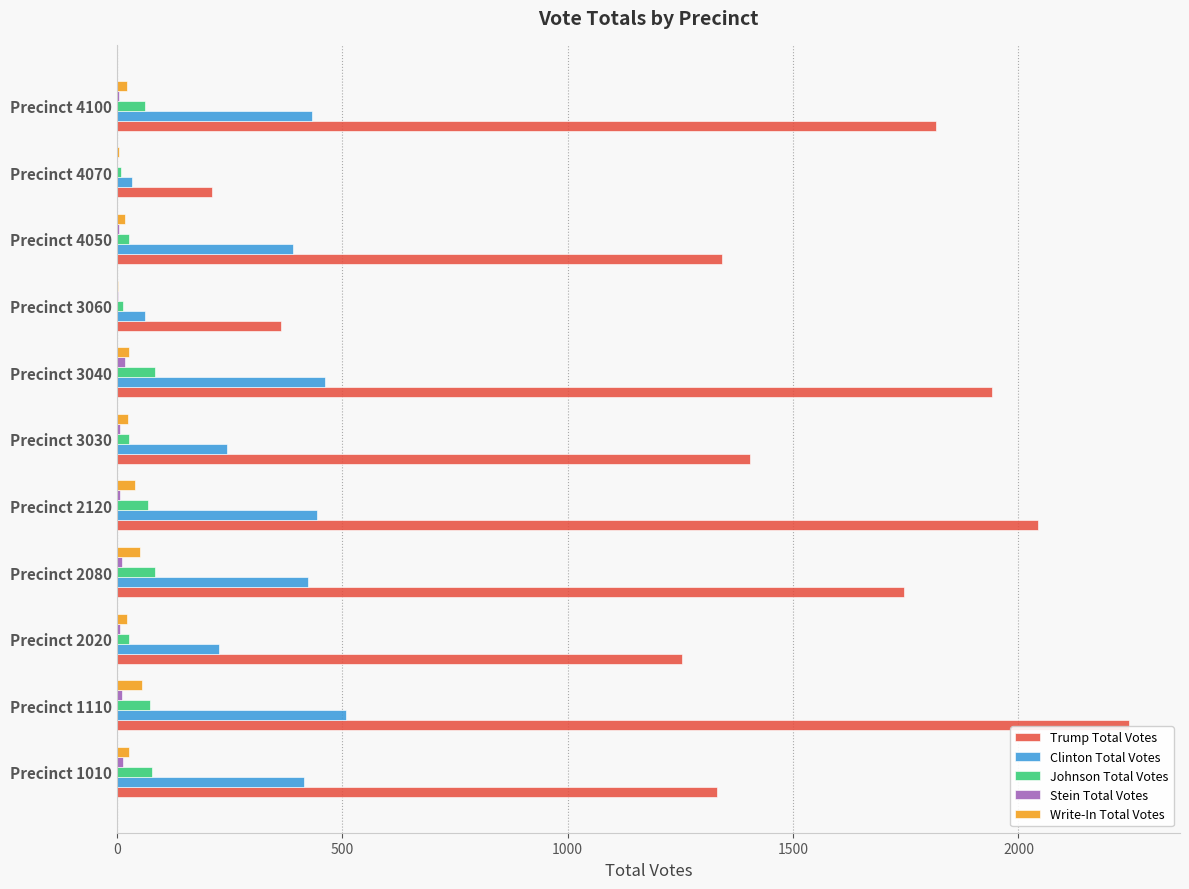

What is the maximum value for Clinton Total Votes?

508